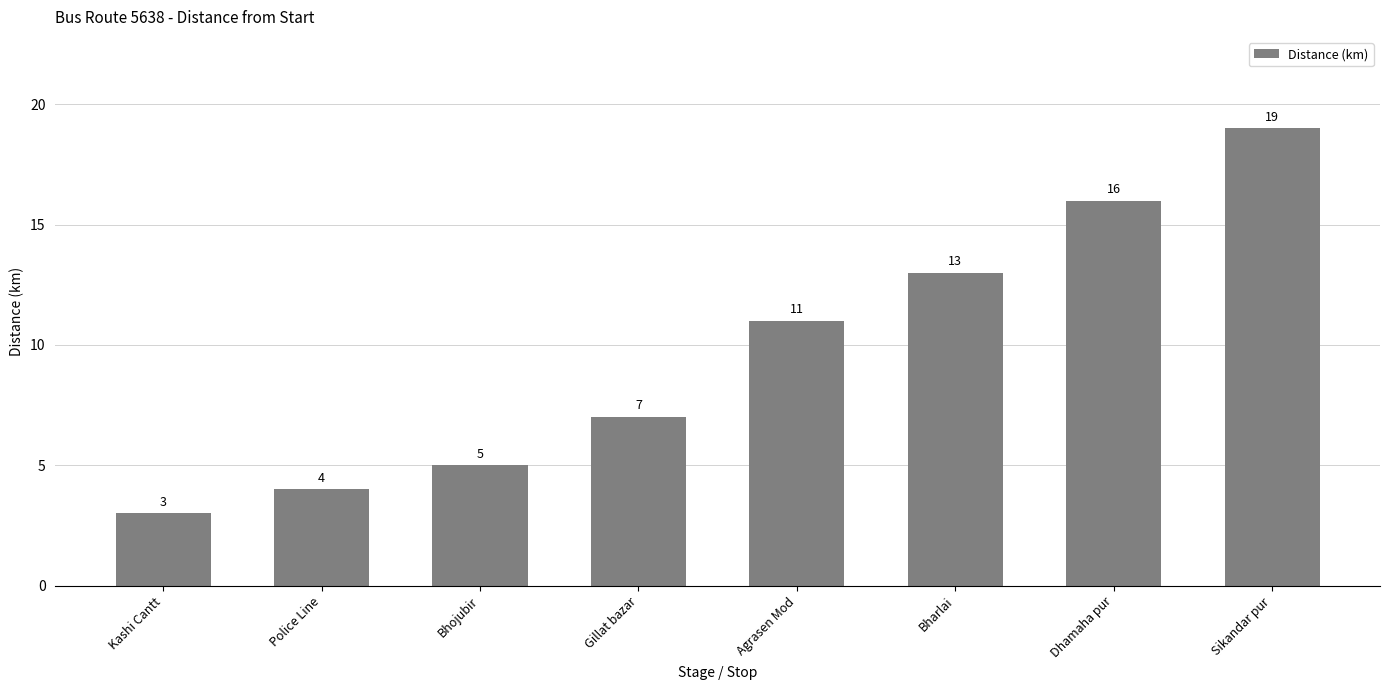

What is the value of the 5th bar from the left?

11